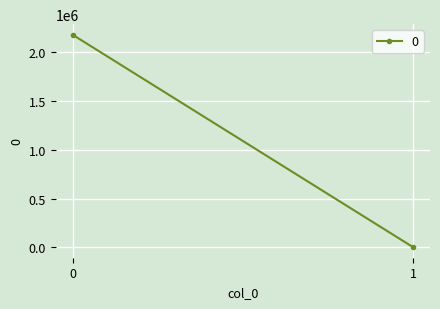

What is the value of the 1st point from the left?

2175705.1